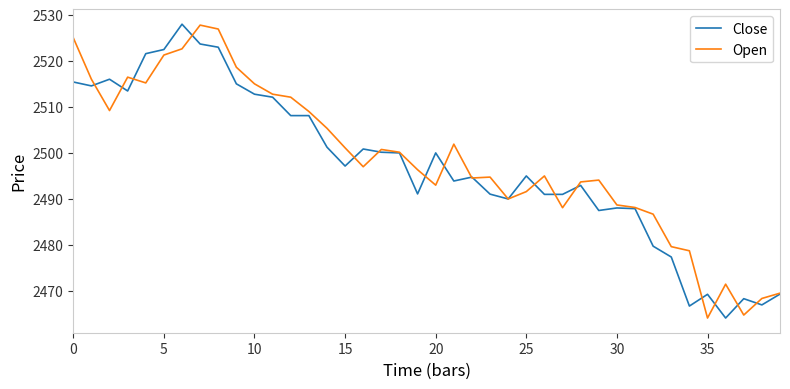

What are all the series names shown in the legend?

Close, Open